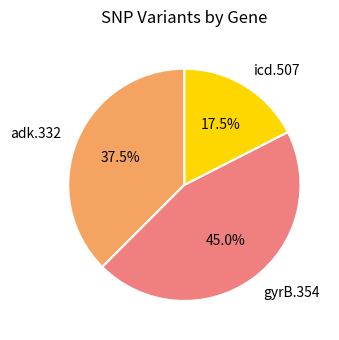

To the nearest percent, what is the difference between the adk.332 and gyrB.354 slice percentages?

8%